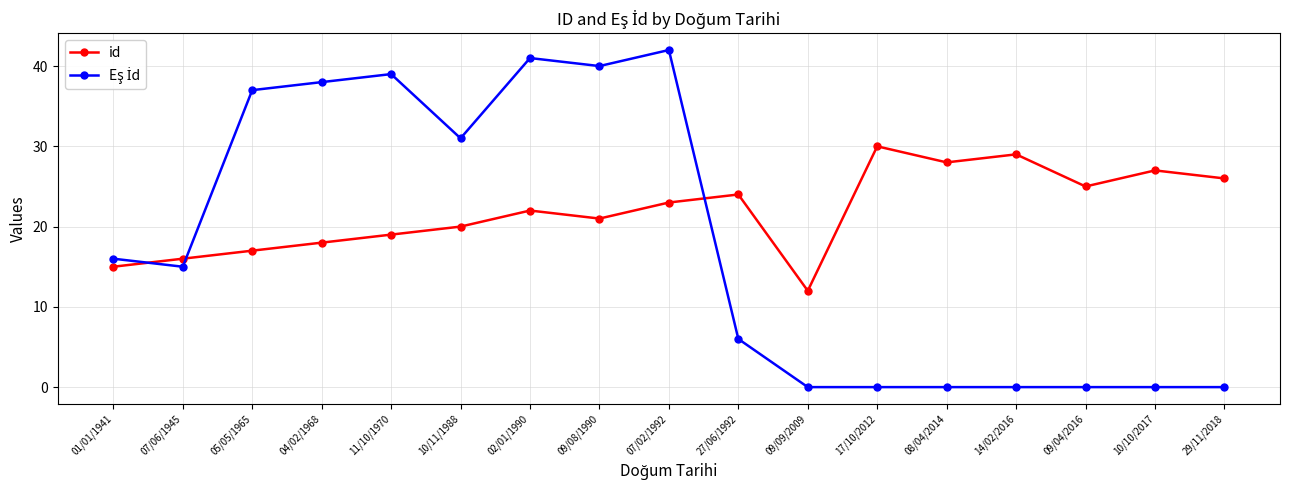

In id, how many points are higher than both neighbors (excluding endpoints)?

5